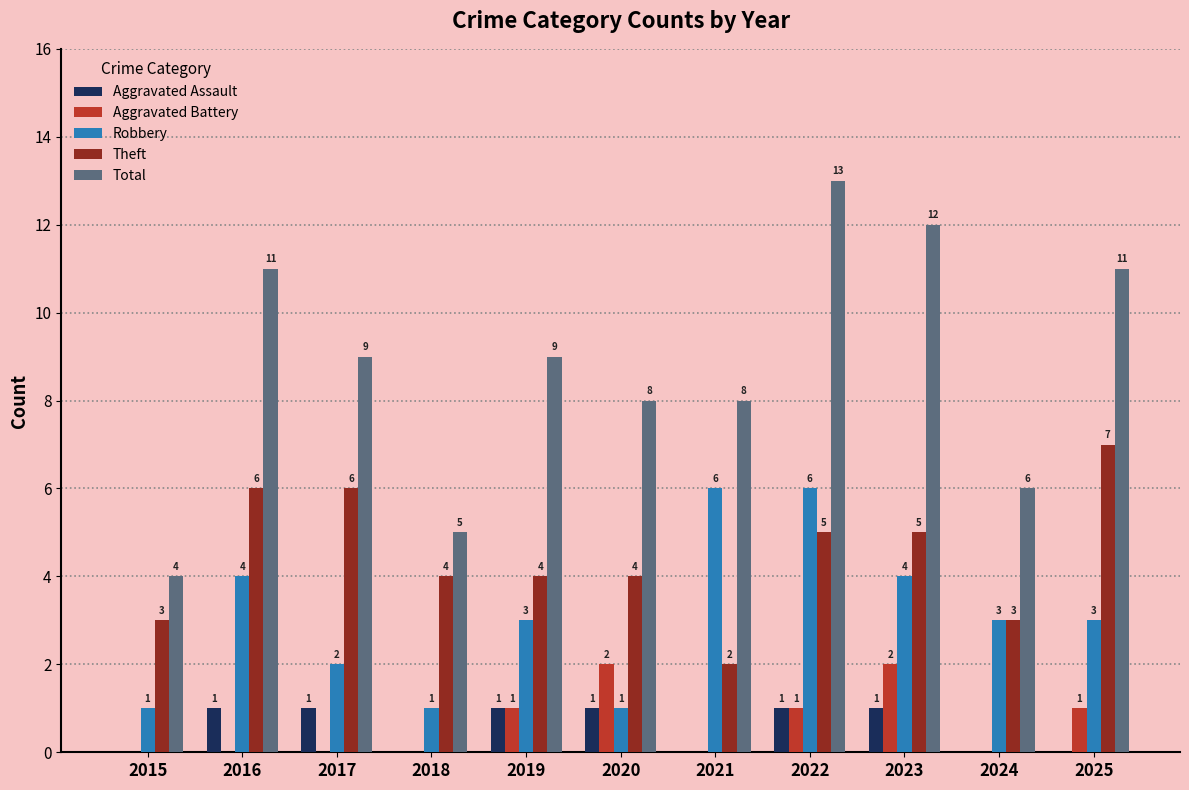

What is the average value of the Total series?

9